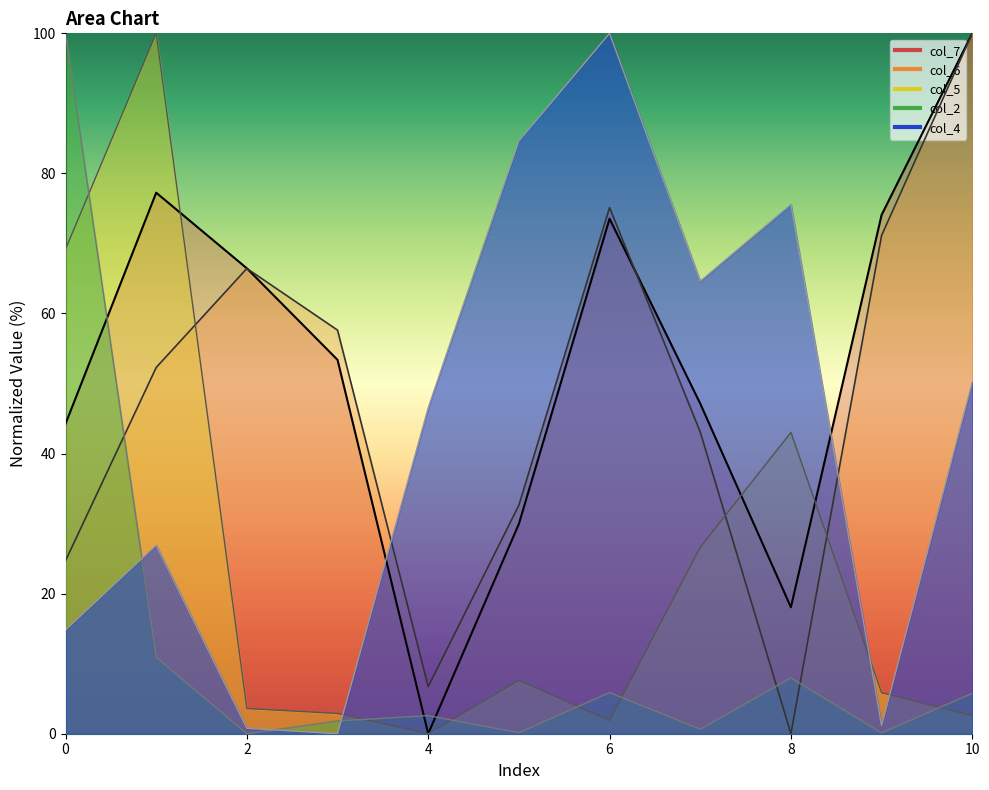

Is the value of col_6 at 1 greater than the value of col_5 at 9?

Yes